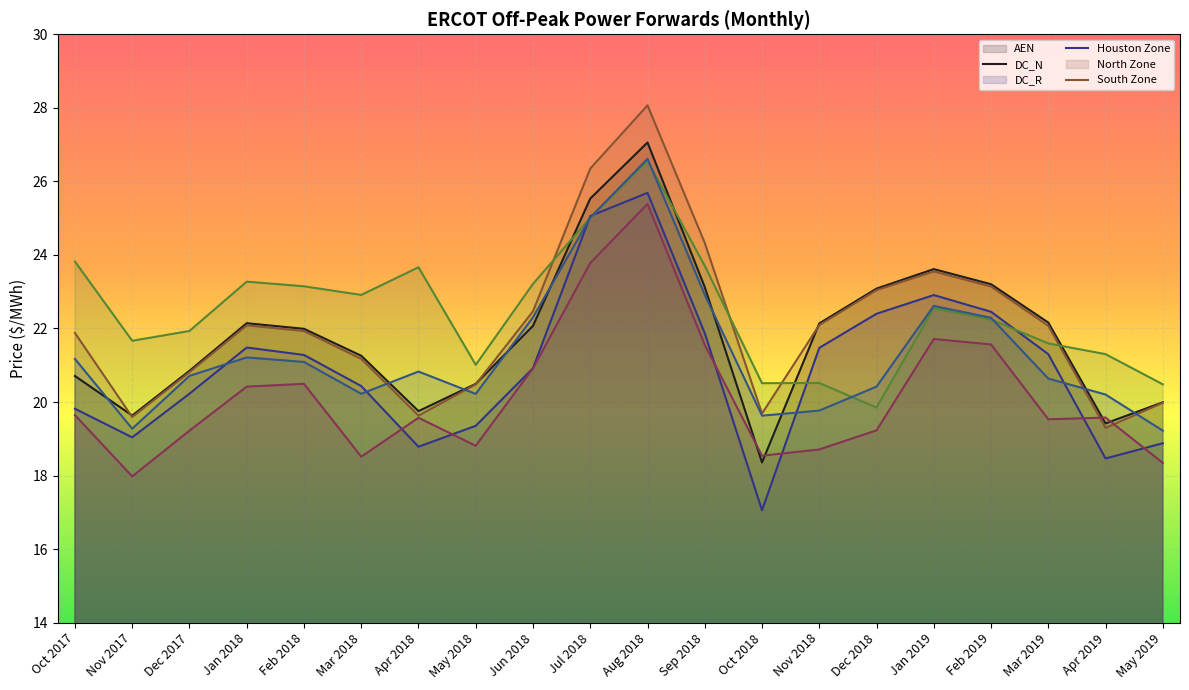

What is the spread (max minus min) of values at Jan 2019?

1.9